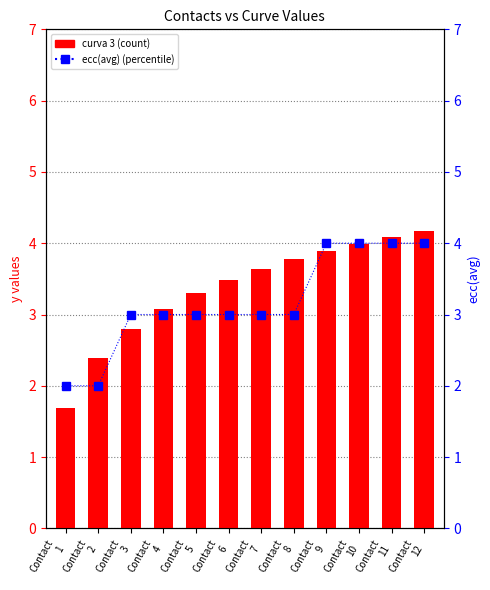

Which category has the highest value across all series?

Contact
12